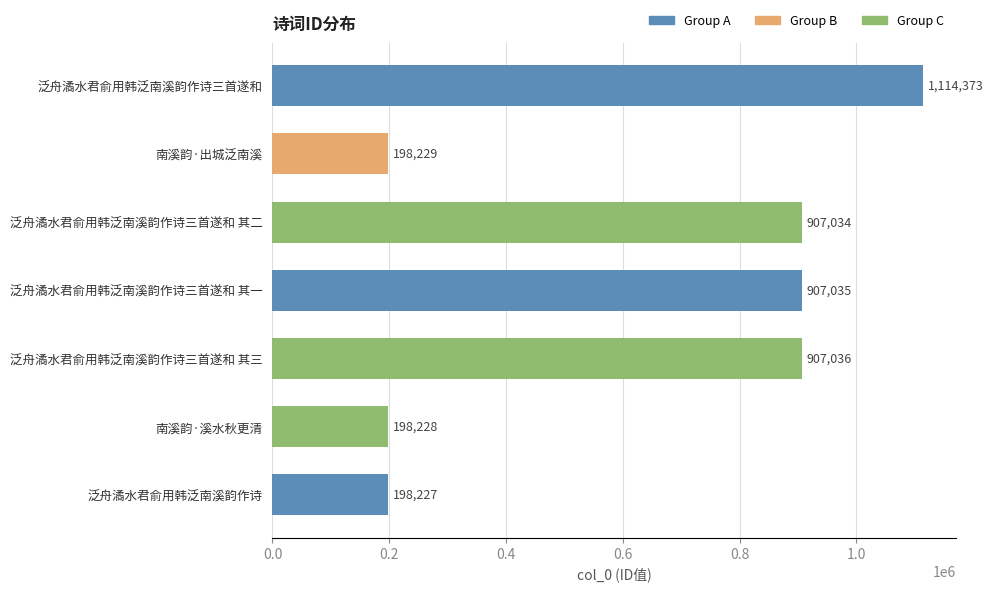

The chart shows a value of 907036 at 泛舟潏水君俞用韩泛南溪韵作诗三首遂和 其三. True or false?

True